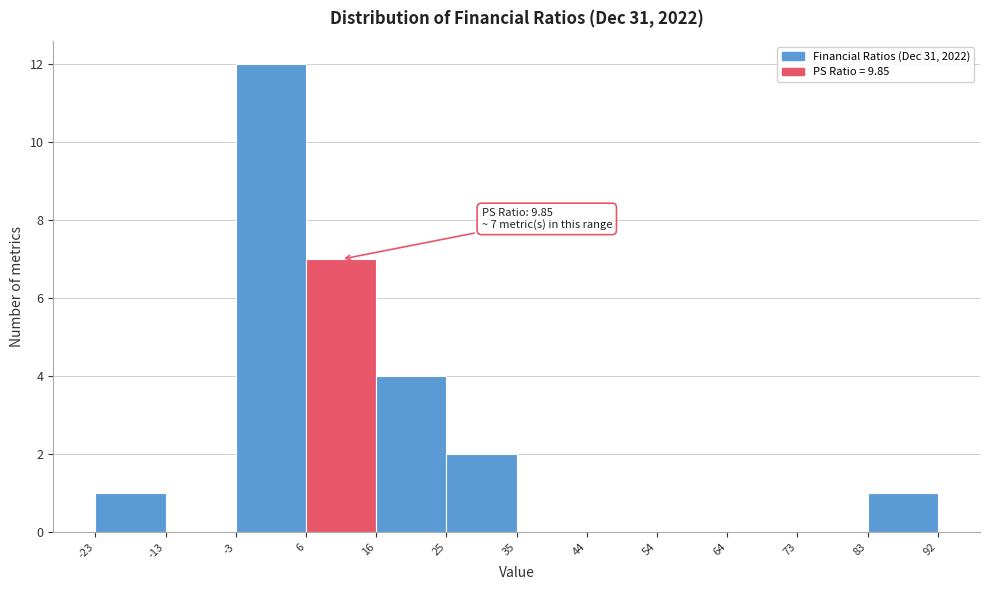

Which range on the x-axis has the tallest bar?

-3 to 6